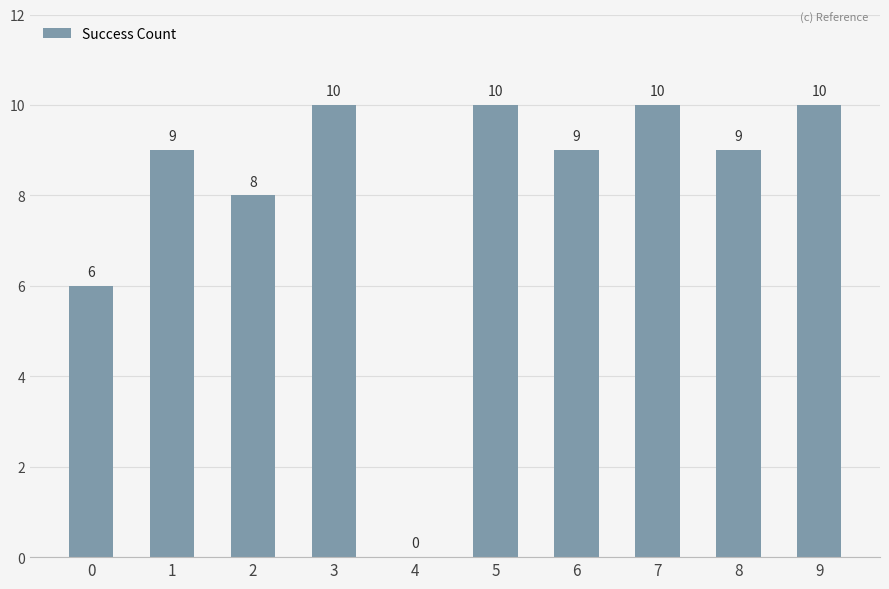

How many data points does each series have?

10